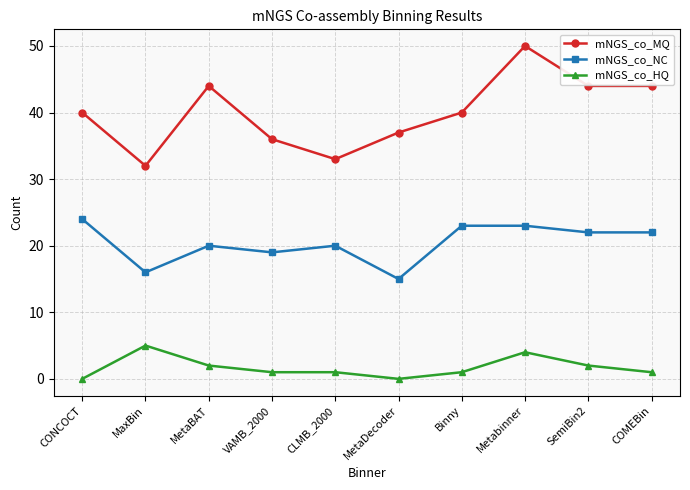

Does the chart have visible grid lines?

Yes